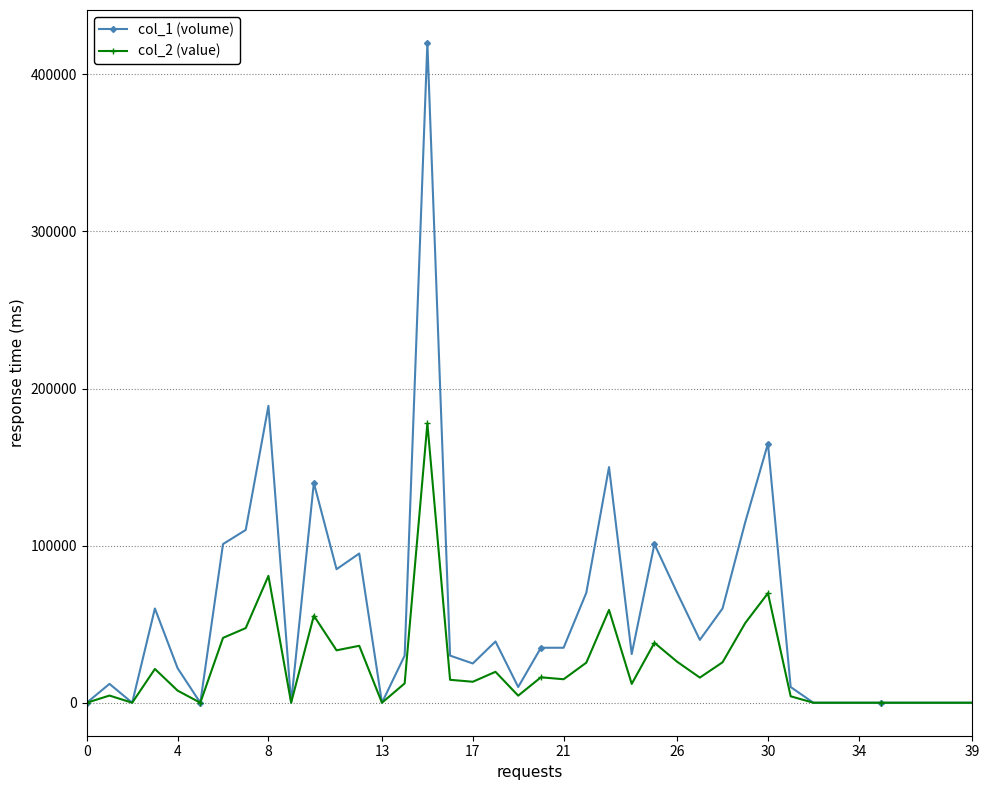

Which series has the largest total across all categories?

col_1 (volume)